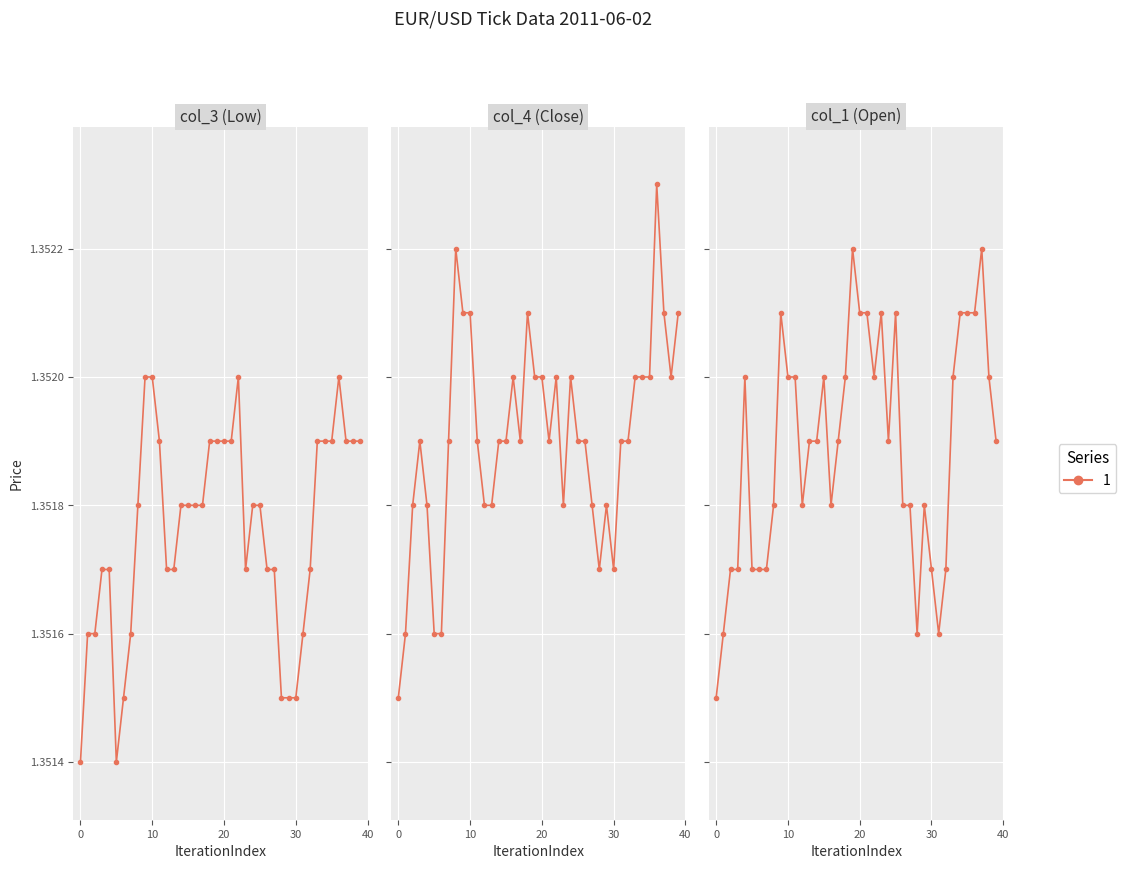

Does the chart display data point markers on the line(s)?

Yes